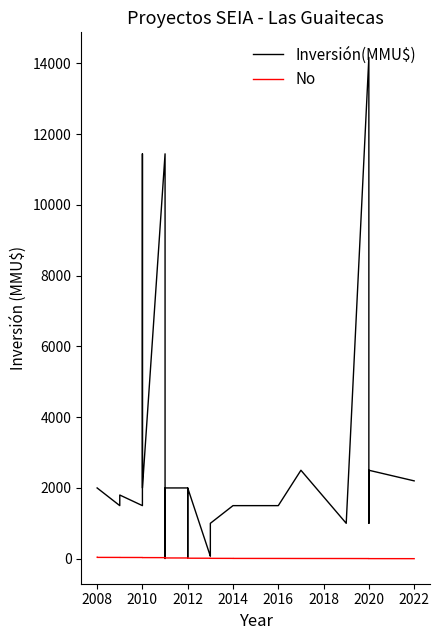

How many times do No and Inversión(MMU$) cross each other?

2